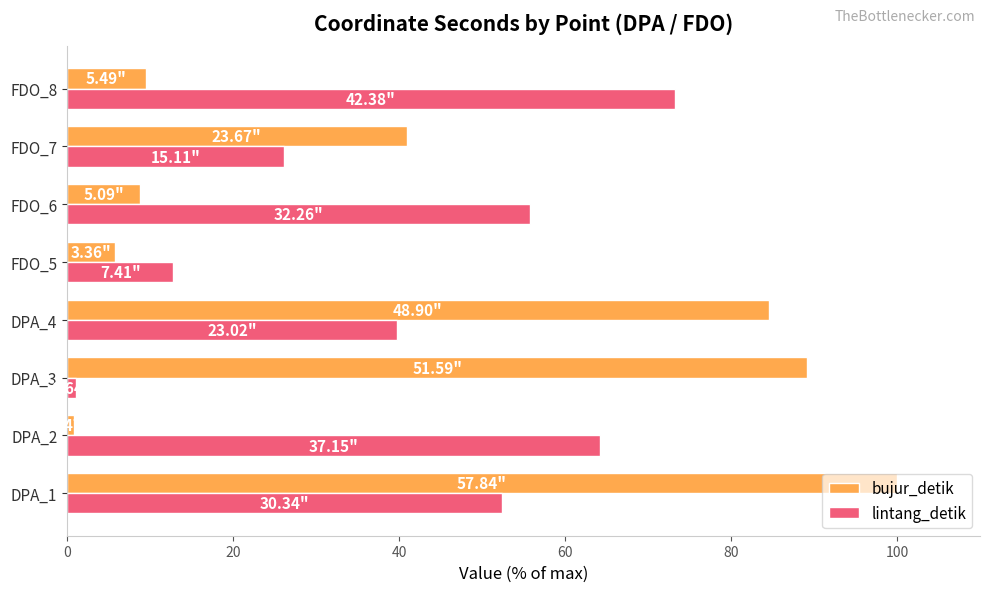

How many values in the bujur_detik series are below 40?

4